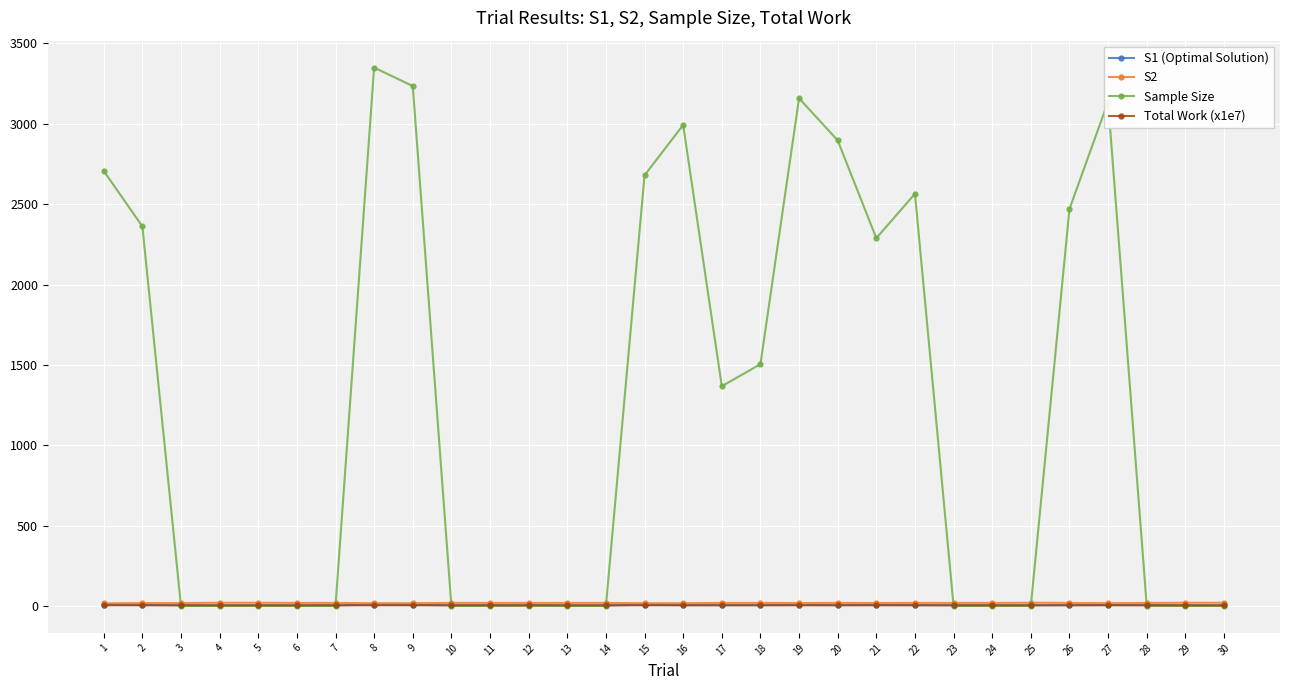

What are all the series names shown in the legend?

S1 (Optimal Solution), S2, Sample Size, Total Work (x1e7)